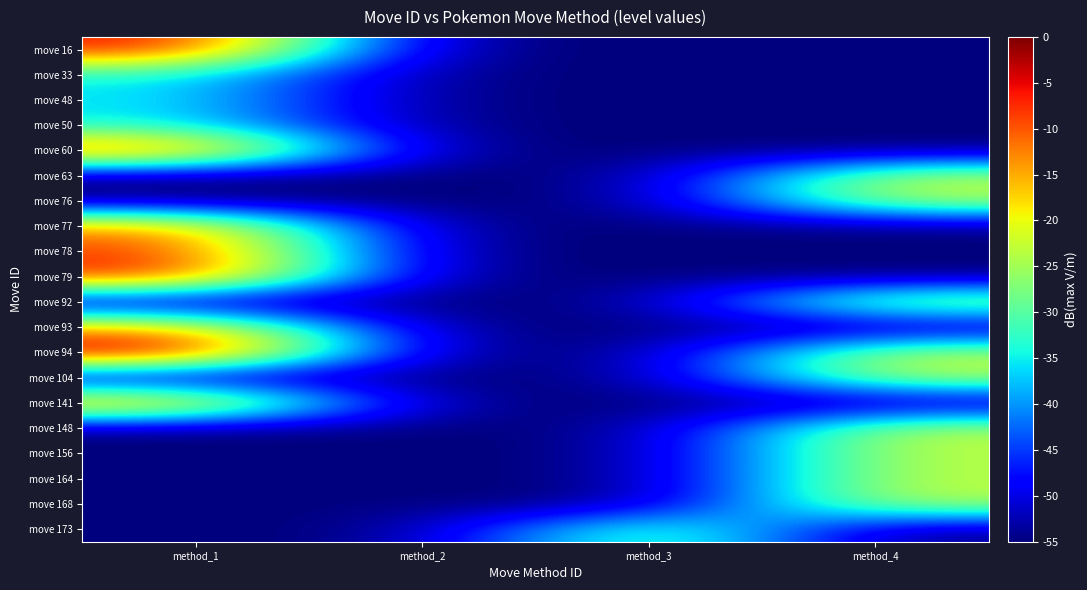

Reading left to right, transcribe all the data shown in this chart.

move 16: method_1=-5.0	method_2=-55.0	method_3=-55.0	method_4=-55.0
move 33: method_1=-34.8	method_2=-55.0	method_3=-55.0	method_4=-55.0
move 48: method_1=-34.8	method_2=-55.0	method_3=-55.0	method_4=-55.0
move 50: method_1=-34.8	method_2=-55.0	method_3=-55.0	method_4=-55.0
move 60: method_1=-6.8	method_2=-55.0	method_3=-55.0	method_4=-55.0
move 63: method_1=-55.0	method_2=-55.0	method_3=-55.0	method_4=-22.8
move 76: method_1=-55.0	method_2=-55.0	method_3=-55.0	method_4=-22.8
move 77: method_1=-12.5	method_2=-55.0	method_3=-55.0	method_4=-55.0
move 78: method_1=-7.6	method_2=-55.0	method_3=-55.0	method_4=-55.0
move 79: method_1=-5.6	method_2=-55.0	method_3=-55.0	method_4=-55.0
move 92: method_1=-55.0	method_2=-55.0	method_3=-55.0	method_4=-22.8
move 93: method_1=-14.0	method_2=-55.0	method_3=-55.0	method_4=-55.0
move 94: method_1=0.0	method_2=-55.0	method_3=-55.0	method_4=-22.8
move 104: method_1=-55.0	method_2=-55.0	method_3=-55.0	method_4=-22.8
move 141: method_1=-10.2	method_2=-55.0	method_3=-55.0	method_4=-55.0
move 148: method_1=-55.0	method_2=-55.0	method_3=-55.0	method_4=-22.8
move 156: method_1=-55.0	method_2=-55.0	method_3=-55.0	method_4=-22.8
move 164: method_1=-55.0	method_2=-55.0	method_3=-55.0	method_4=-22.8
move 168: method_1=-55.0	method_2=-55.0	method_3=-55.0	method_4=-22.8
move 173: method_1=-55.0	method_2=-55.0	method_3=-25.3	method_4=-55.0